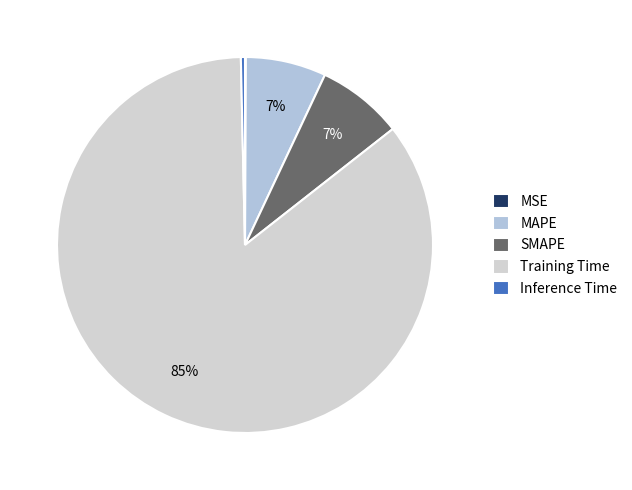

Does Training Time account for over 50% of the chart?

Yes